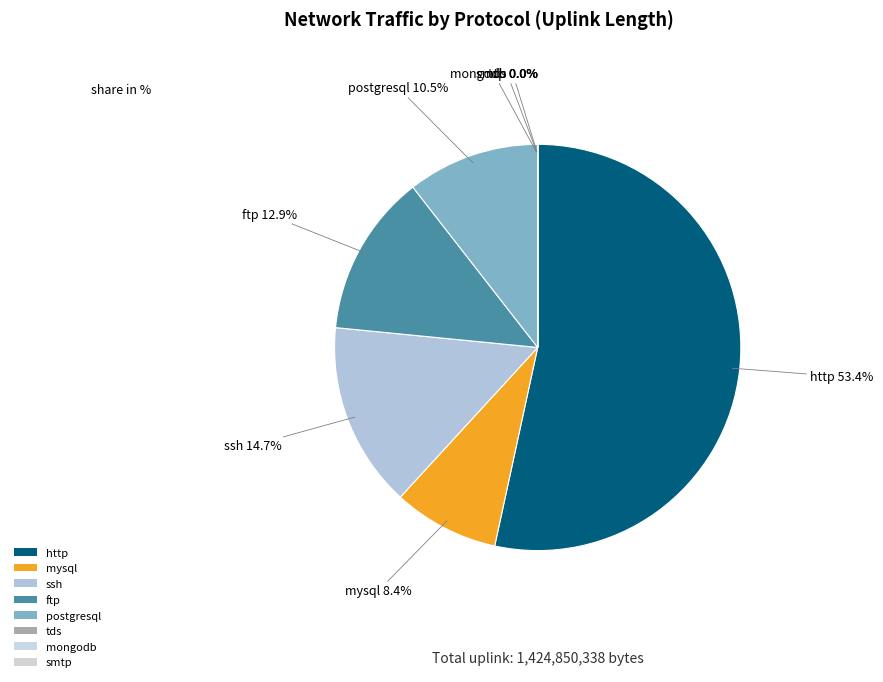

Combined, do postgresql and smtp account for over 50%?

No